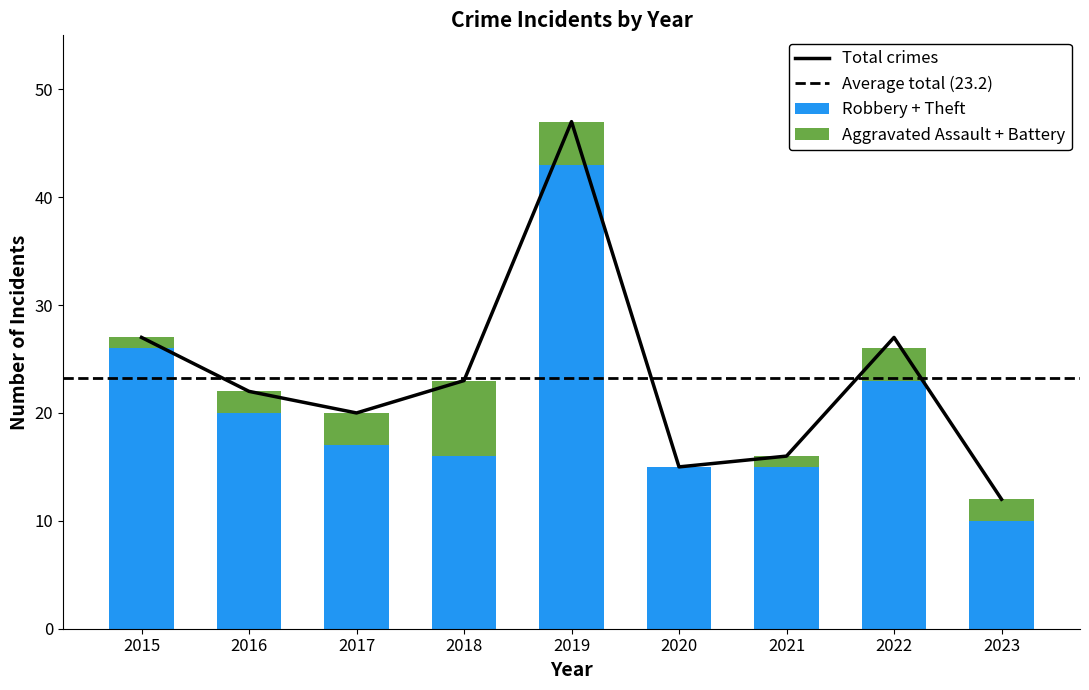

What is the sum of all Robbery + Theft values?

185